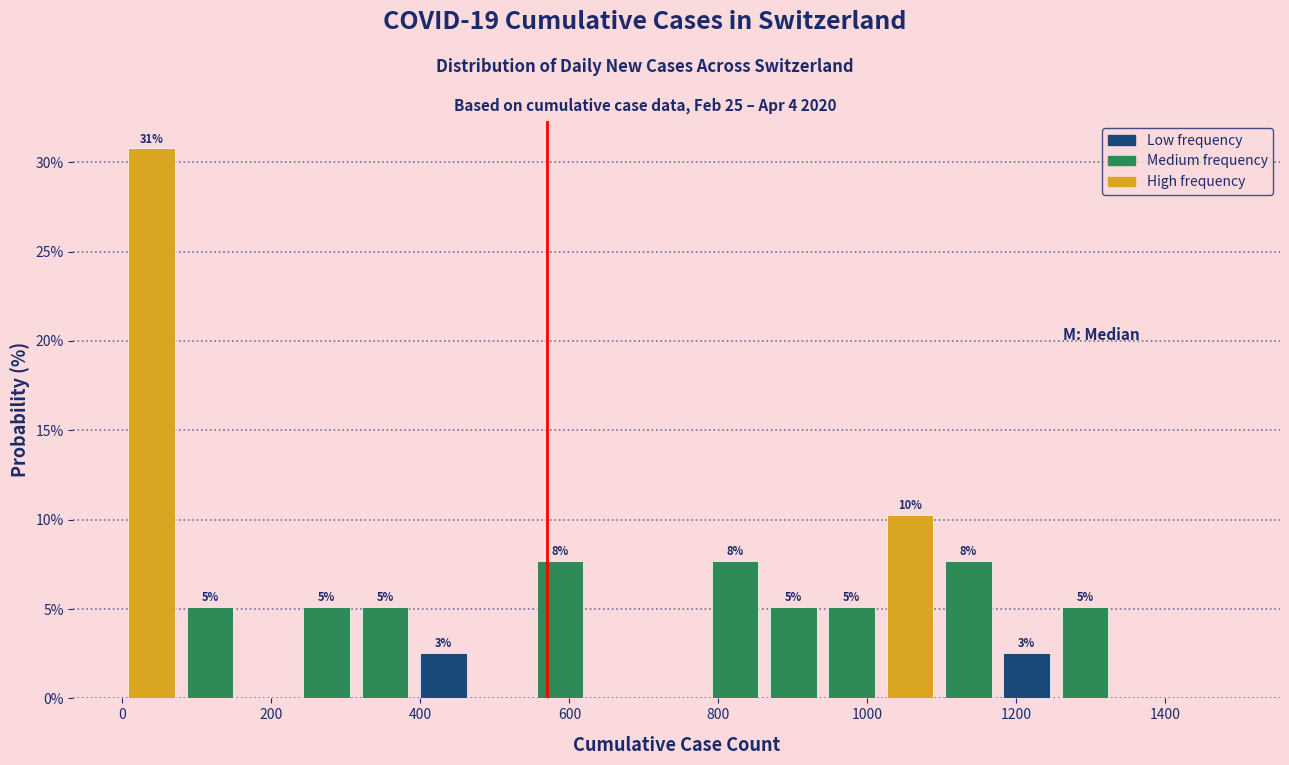

Around what value on the x-axis is the tallest bar? Give the approximate position of its centre, as read against the axis.

40